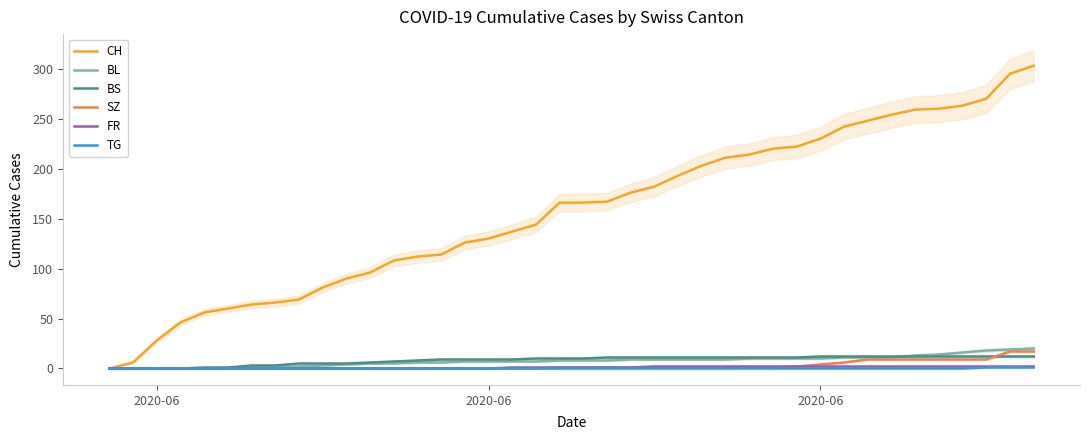

How many categories are shown in the chart?

40